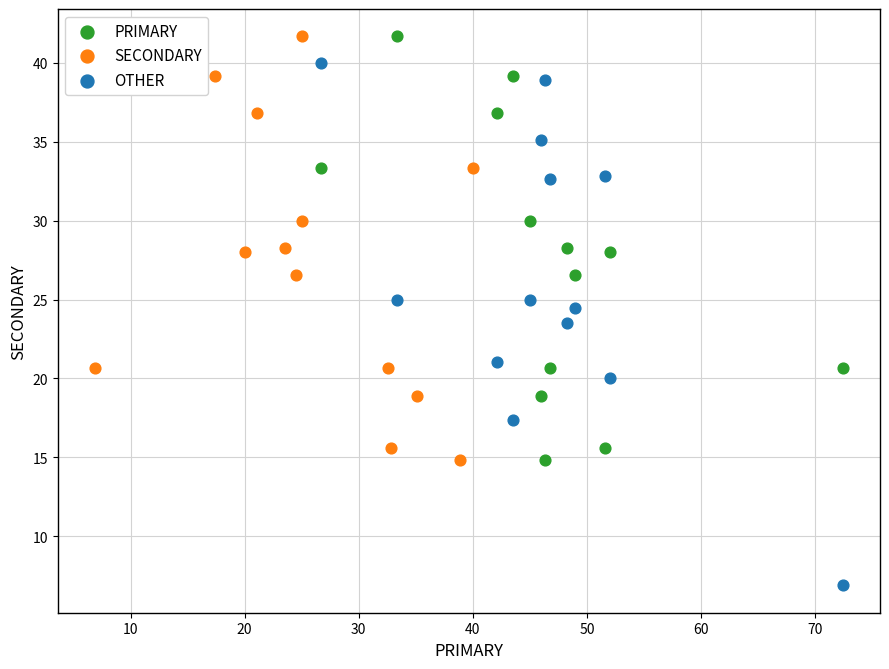

Which series has the widest spread of Y values?

OTHER